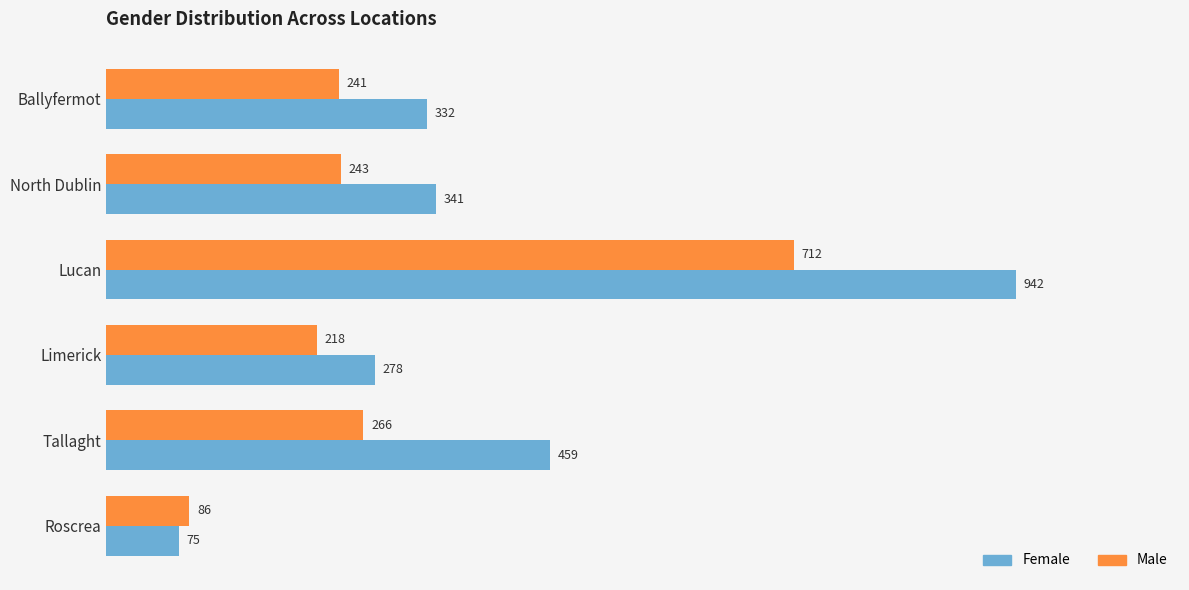

What is the maximum value shown in the chart?

942